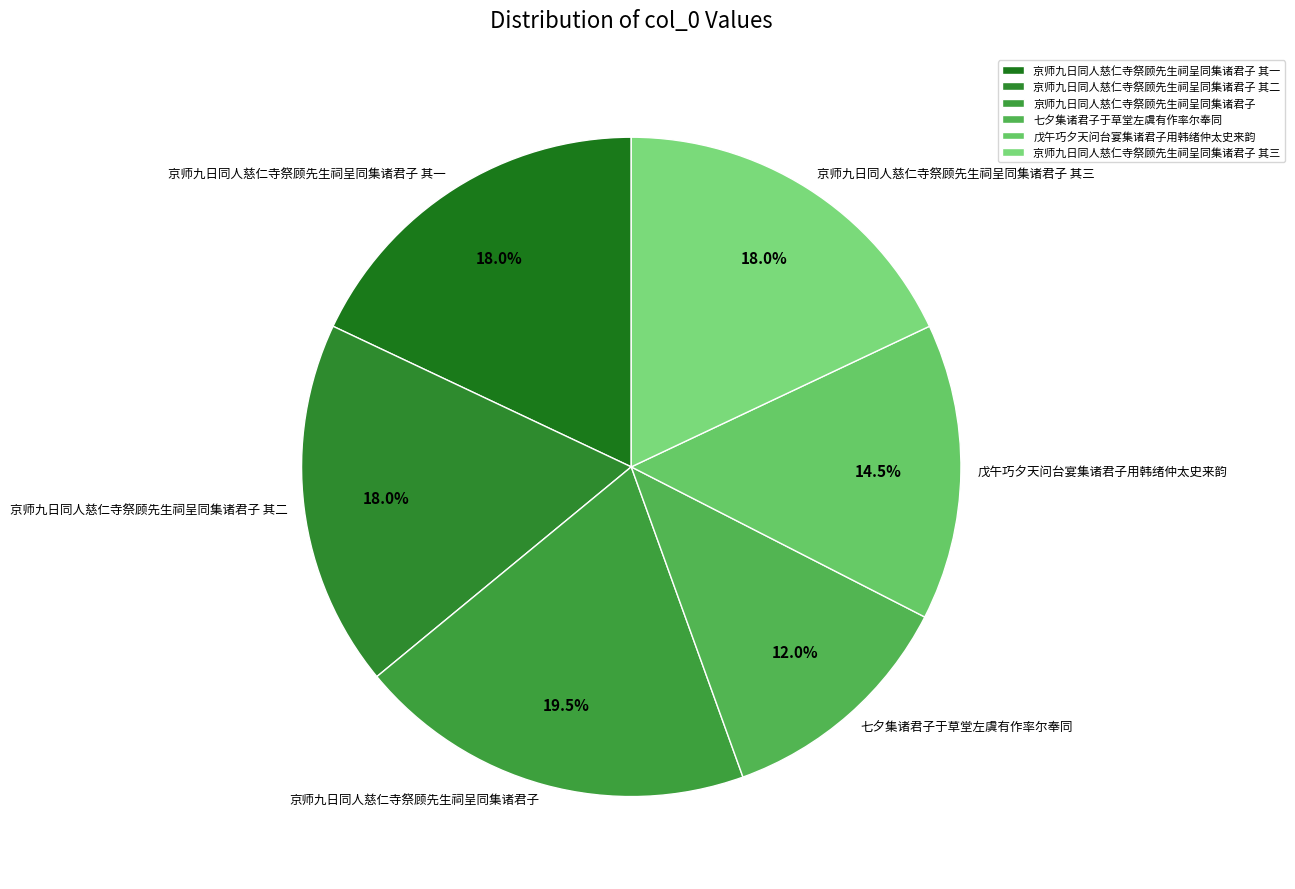

Between 京师九日同人慈仁寺祭顾先生祠呈同集诸君子 其一 and 京师九日同人慈仁寺祭顾先生祠呈同集诸君子, which is larger?

京师九日同人慈仁寺祭顾先生祠呈同集诸君子